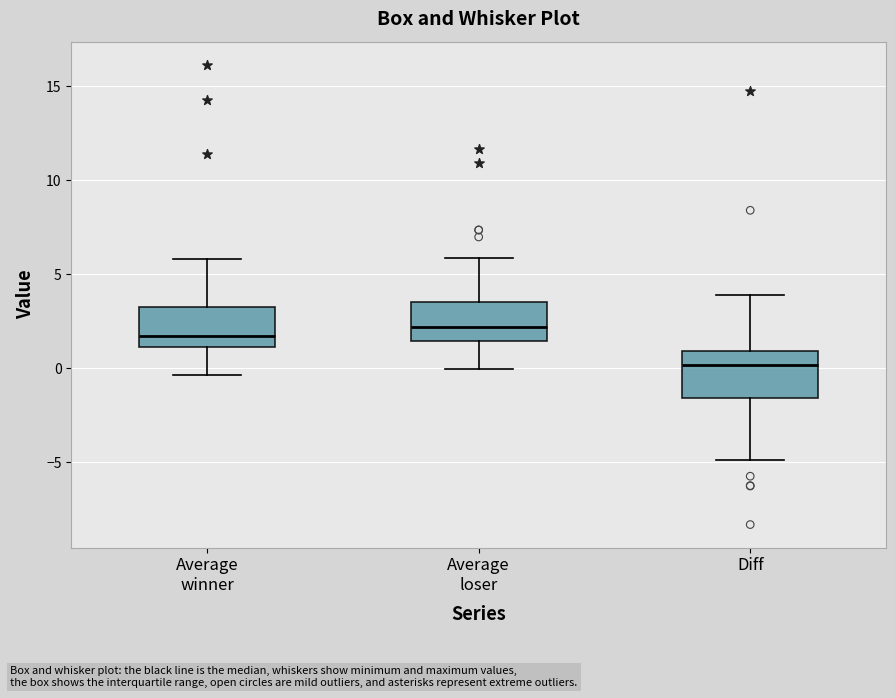

Reading left to right, read every box against the y-axis: the position of its median line, the range the box covers, and the ends of its whiskers. The values are not printed on the chart, so give them approximately, as read against the axis.

Average winner: median 1.5, box 1.0 to 3.0, whiskers -0.5 to 6.0
Average loser: median 2.0, box 1.5 to 3.5, whiskers 0.0 to 6.0
Diff: median 0.0, box -1.5 to 1.0, whiskers -5.0 to 4.0